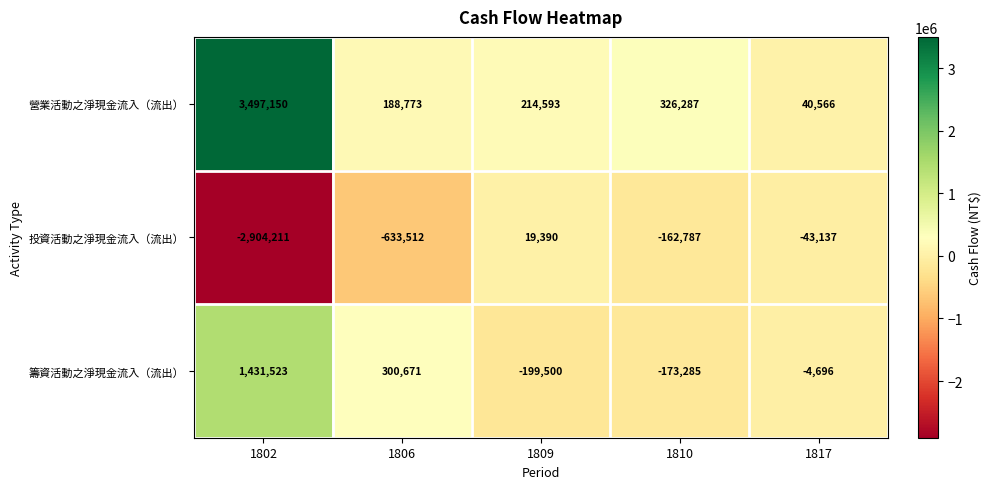

Which series has the largest total across all categories?

營業活動之淨現金流入（流出）